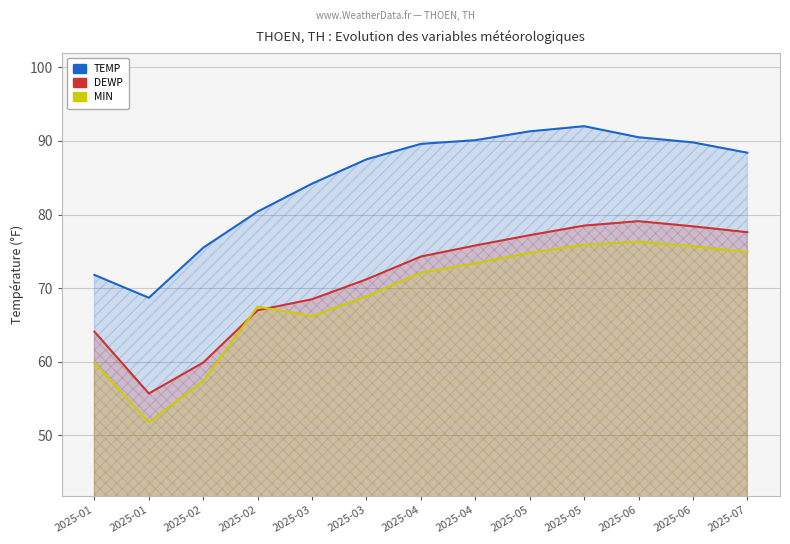

What is the value of the DEWP point at the 5th from the left?

68.5